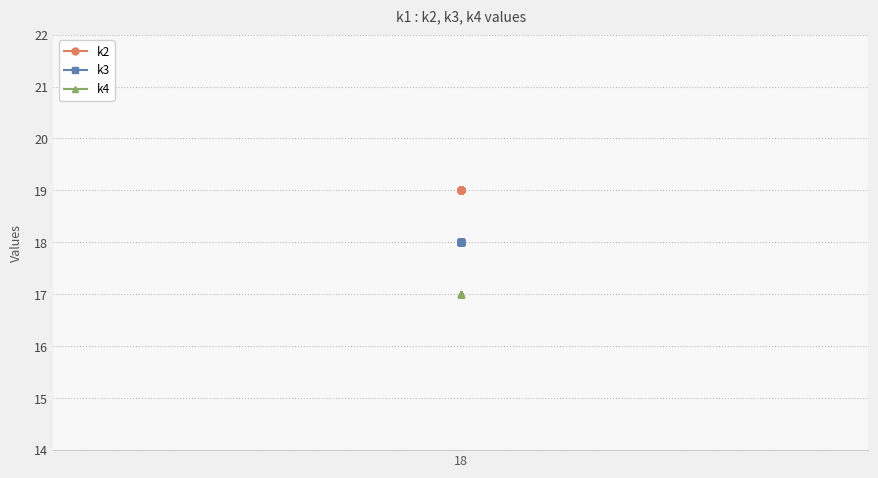

True or false: k2 and k3 cross at least once.

False